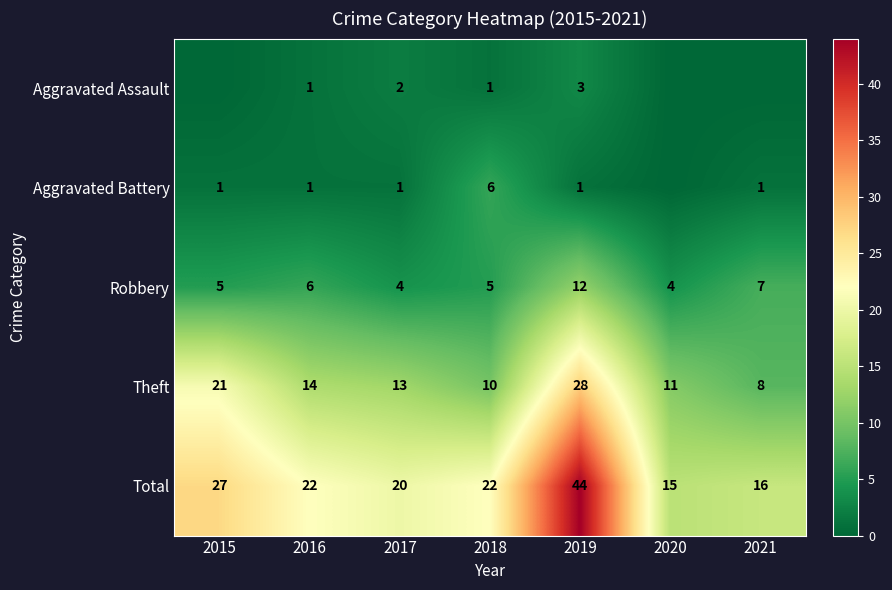

What is the difference between the highest and lowest values at 2017?

19